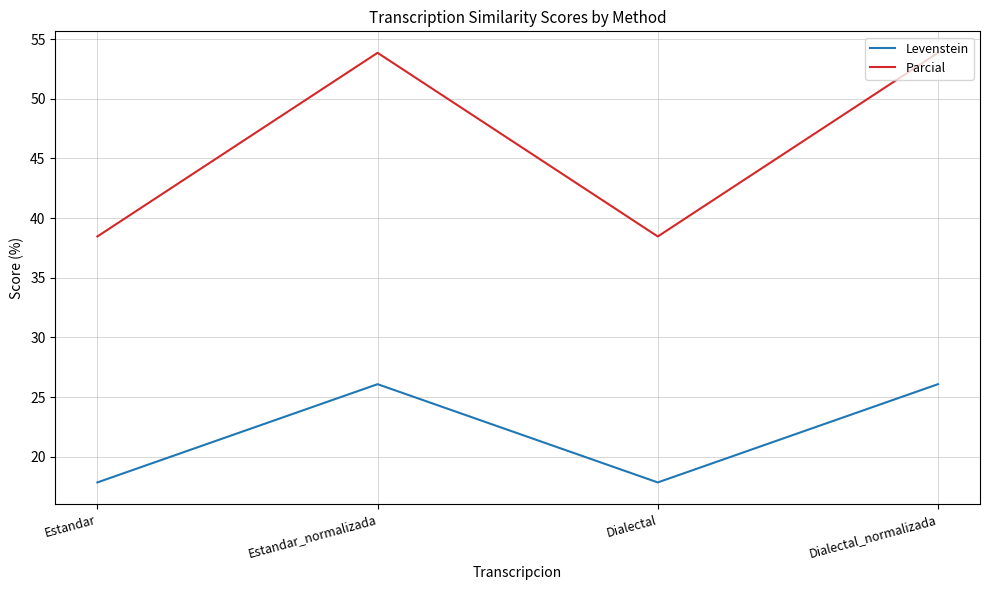

What is the sum of all Levenstein values?

87.9